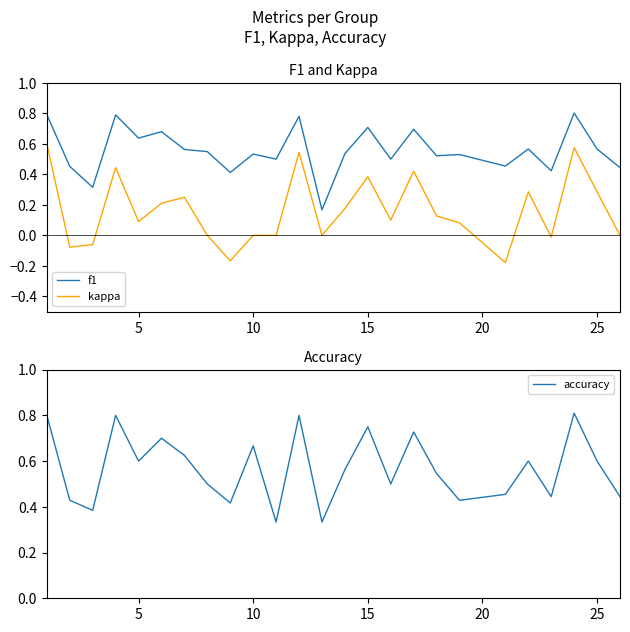

True or false: kappa and f1 cross at least once.

False